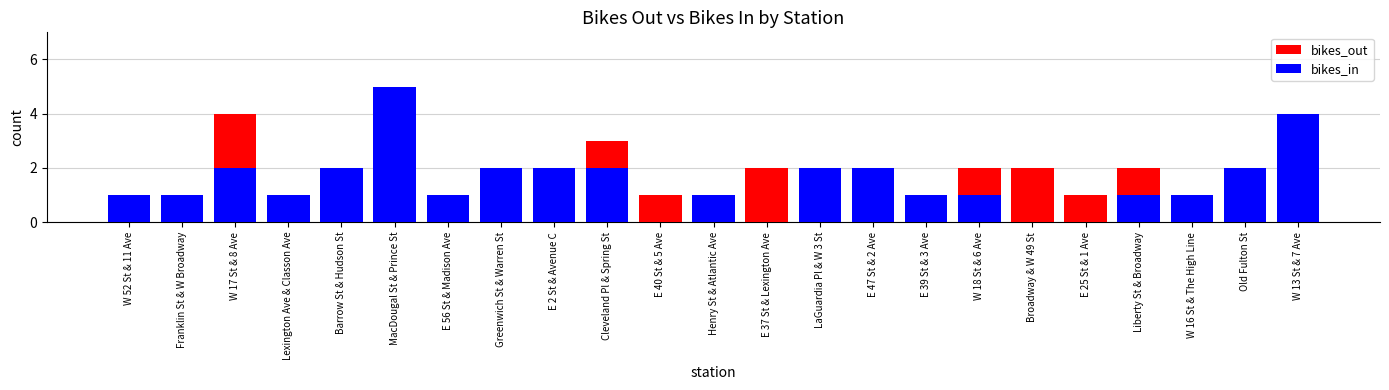

Are the bars horizontal?

No